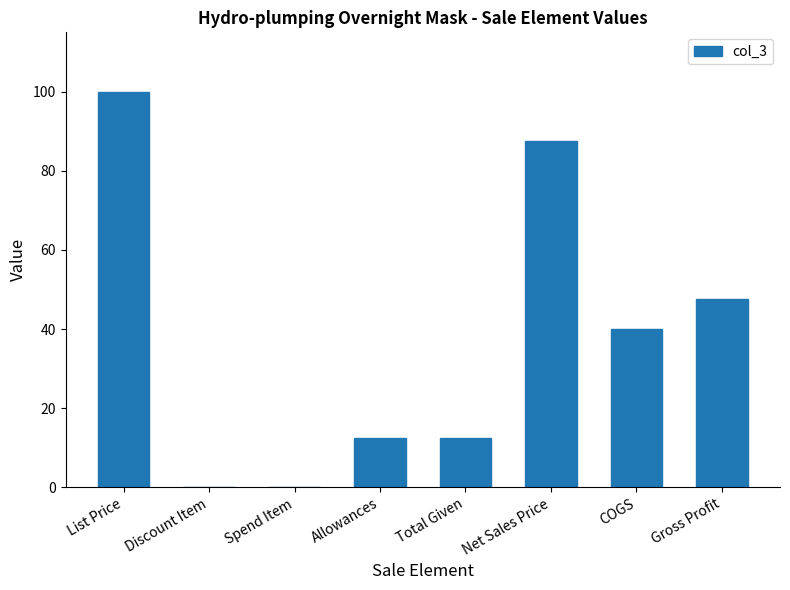

What is the difference between the values at COGS and Total Given?

27.5